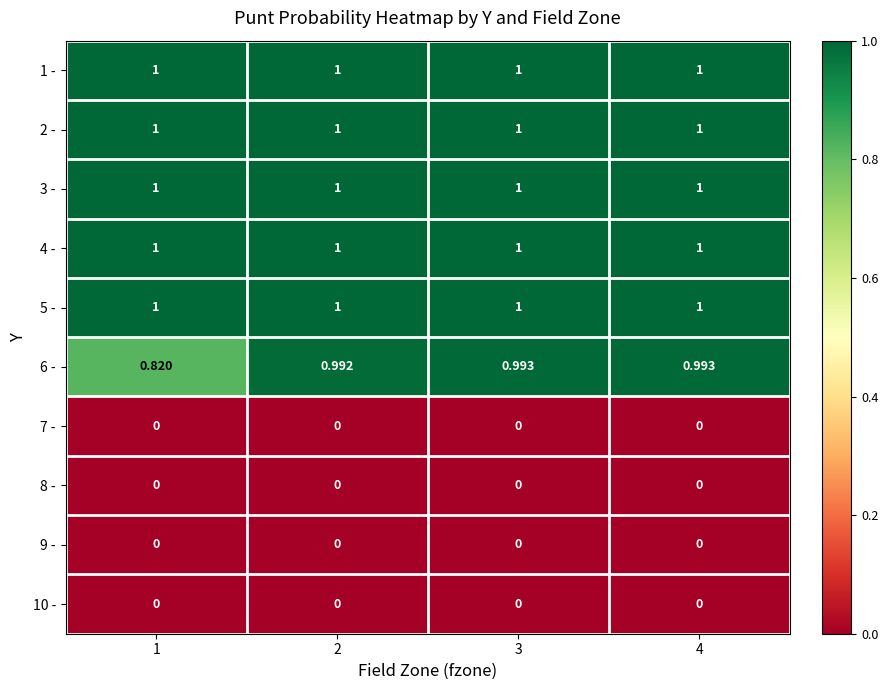

How many data points does each series have?

4